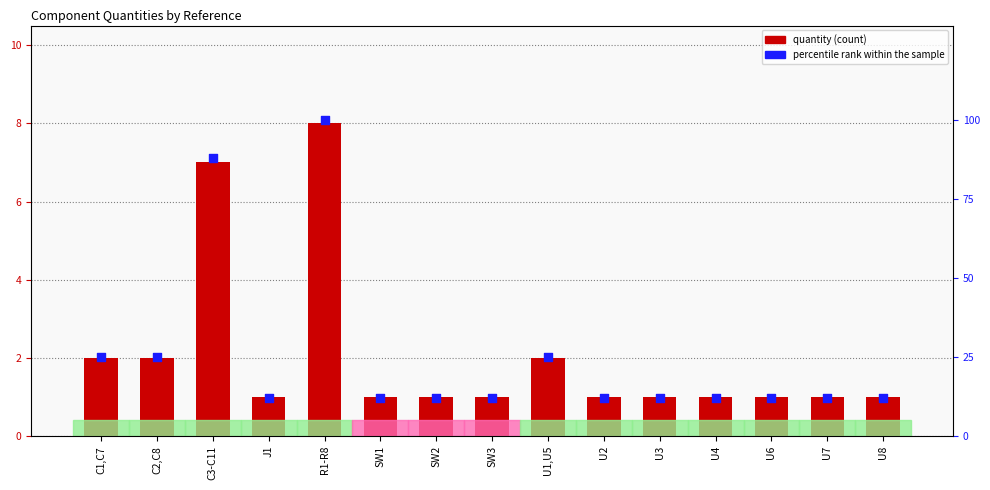

Which series contains the lowest Y value?

quantity